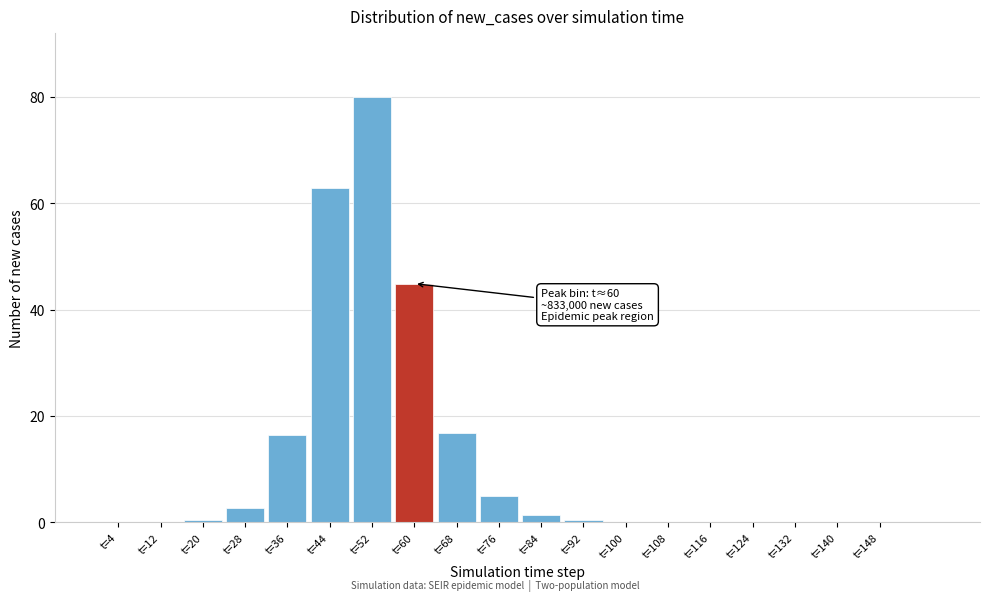

Is it true that the value at t=76 is 5.0?

True